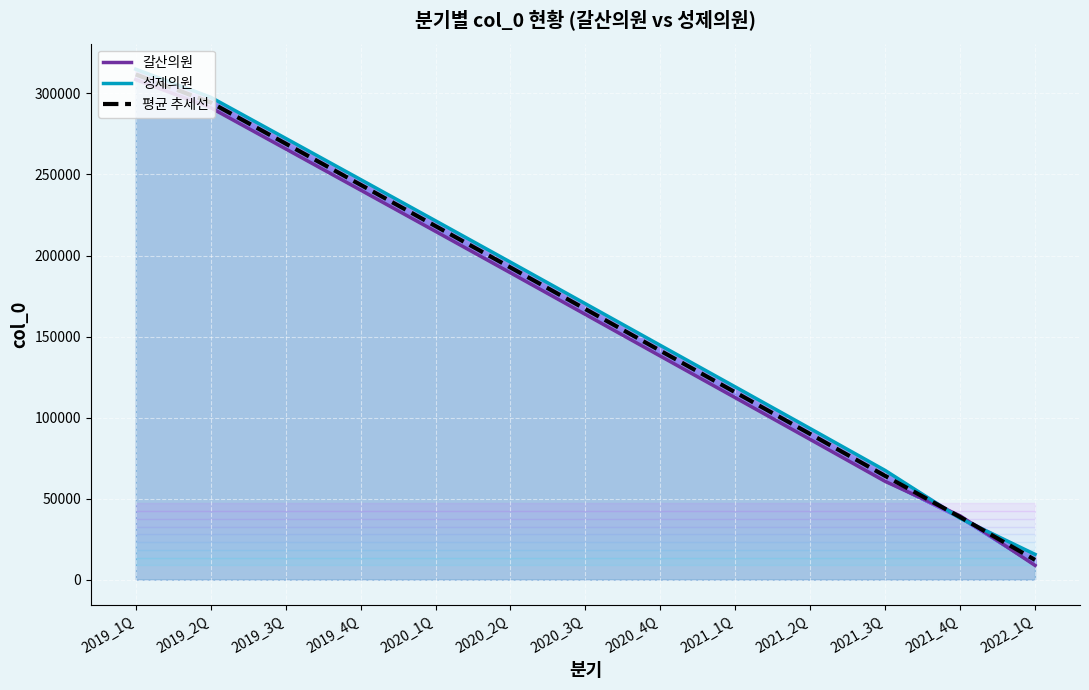

True or false: 갈산의원 and 평균 추세선 cross at least once.

True